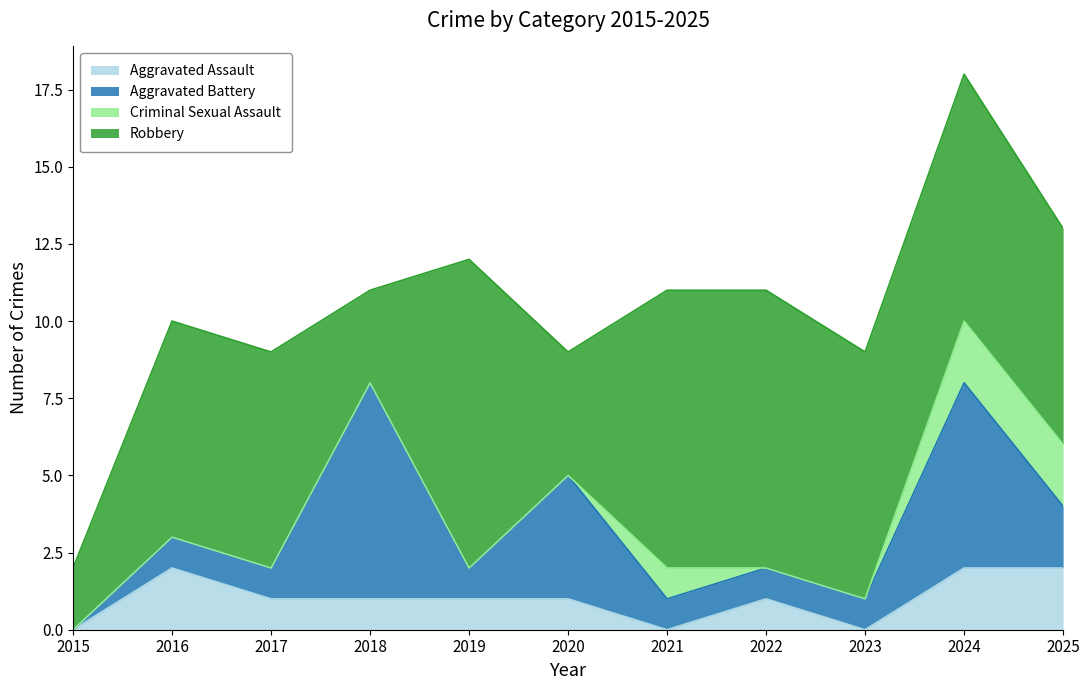

Is it true that Aggravated Battery equals 1 at 2019?

True